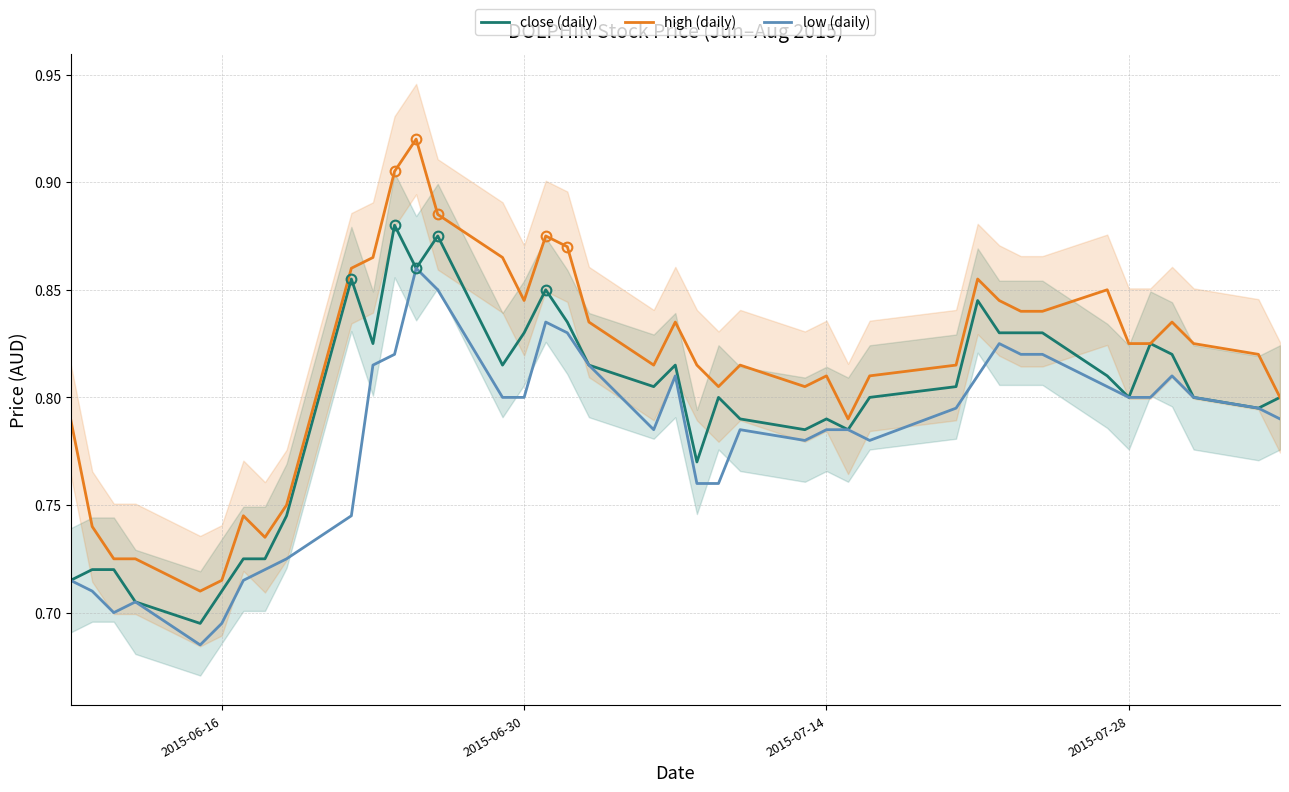

What is the value of the low (daily) point at the 2nd from the left?

0.7